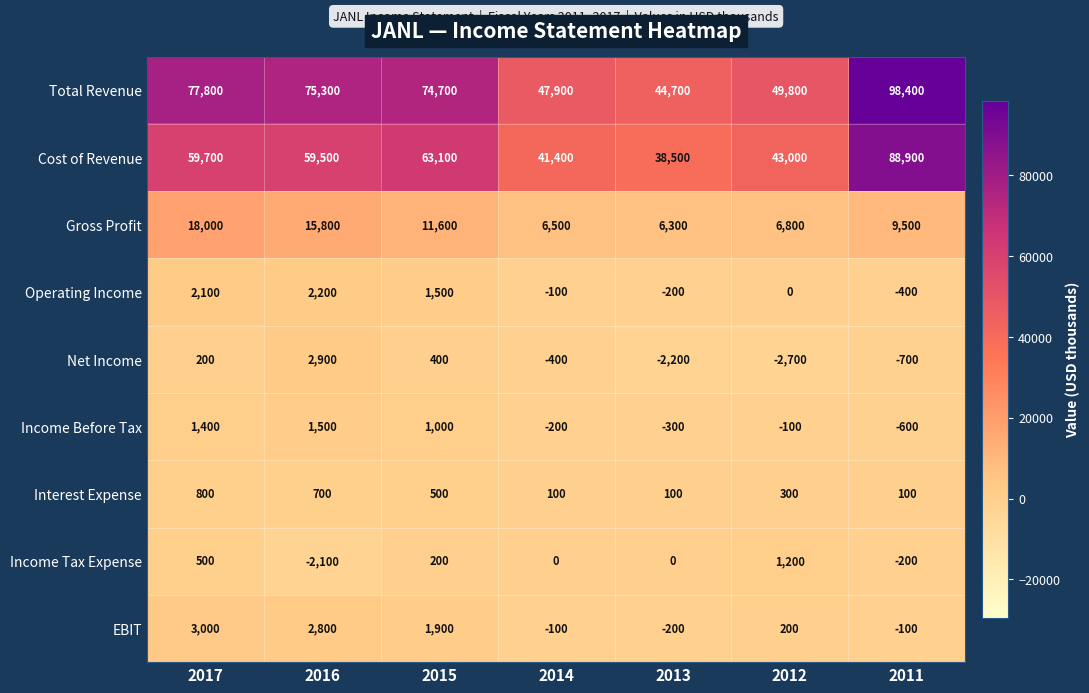

Rank the series by their maximum value, from highest to lowest.

Total Revenue, Cost of Revenue, Gross Profit, EBIT, Net Income, Operating Income, Income Before Tax, Income Tax Expense, Interest Expense